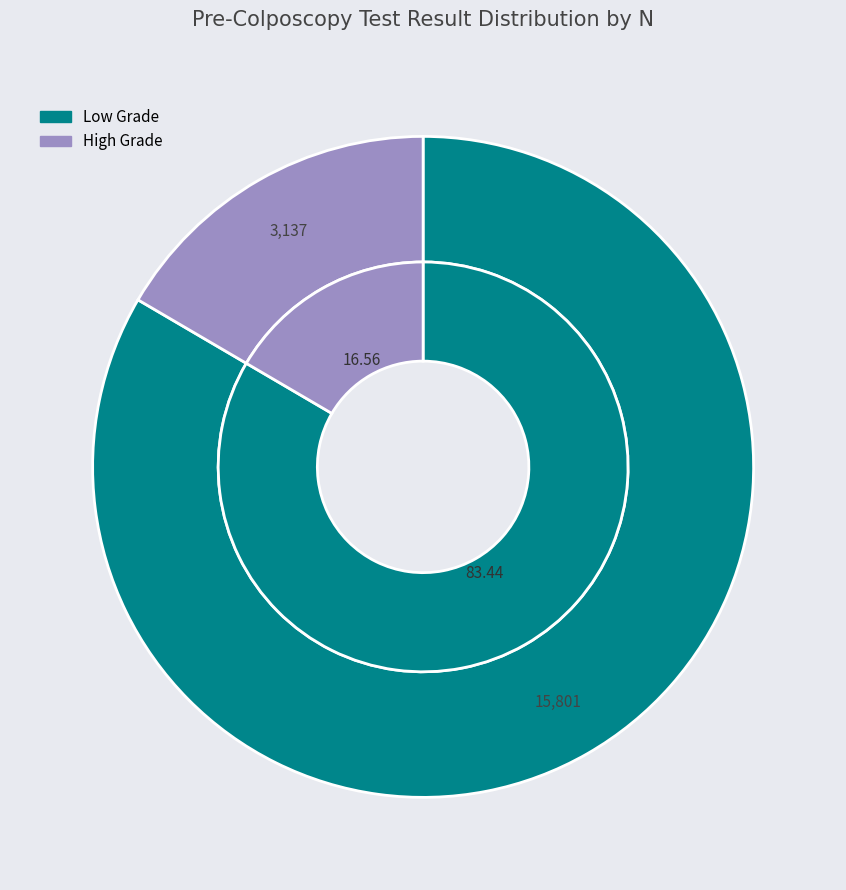

What is the total percentage of High Grade and Low Grade?

100.0%